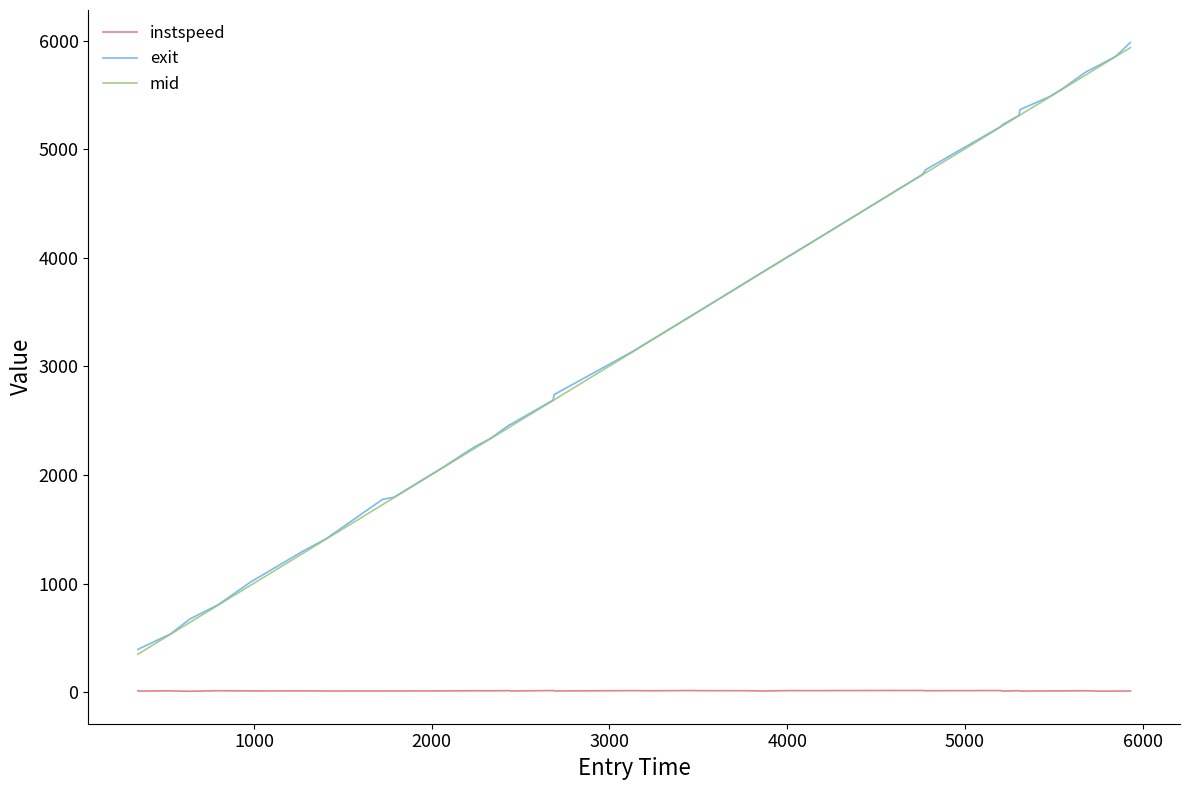

What is the lowest value of the exit series?

393.3